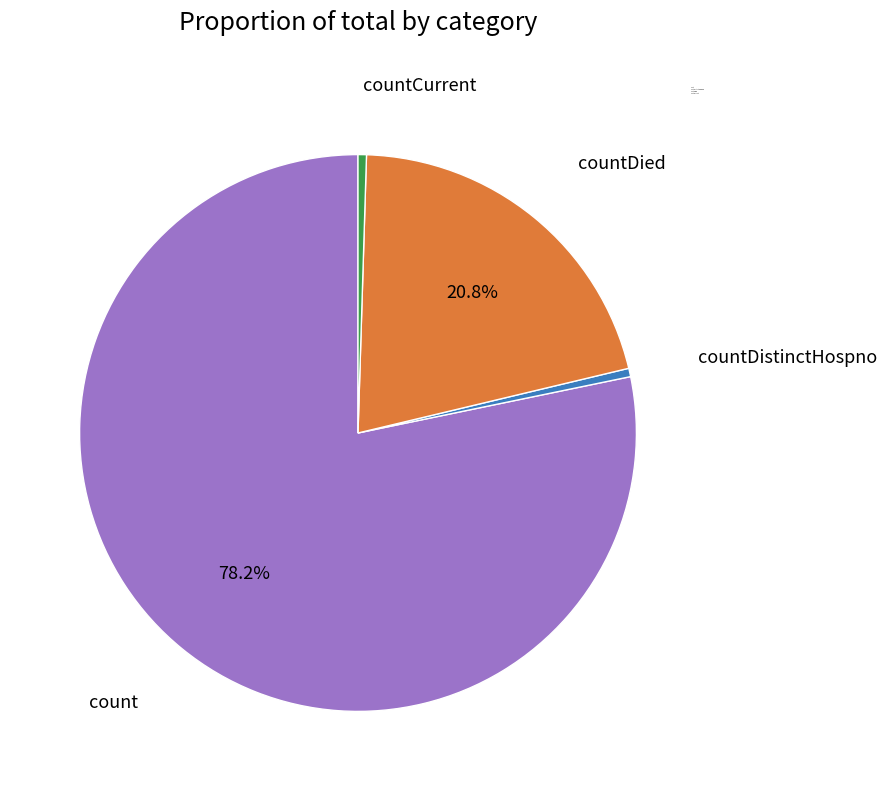

Does countDistinctHospno account for over 50% of the chart?

No